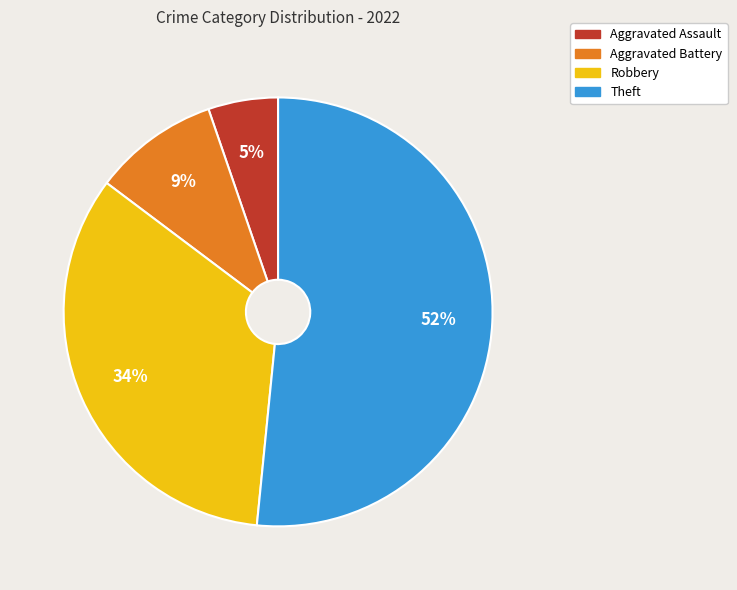

Does Theft account for over 50% of the chart?

Yes